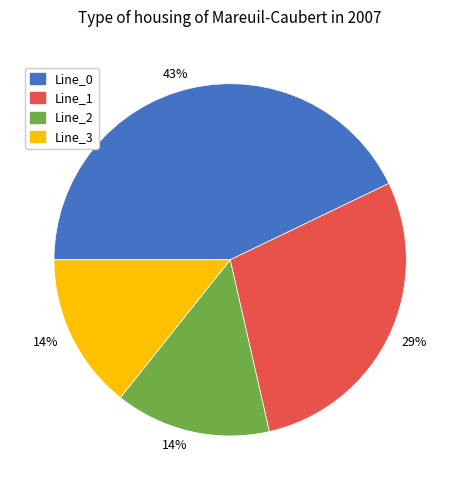

Does any single category account for the majority?

No